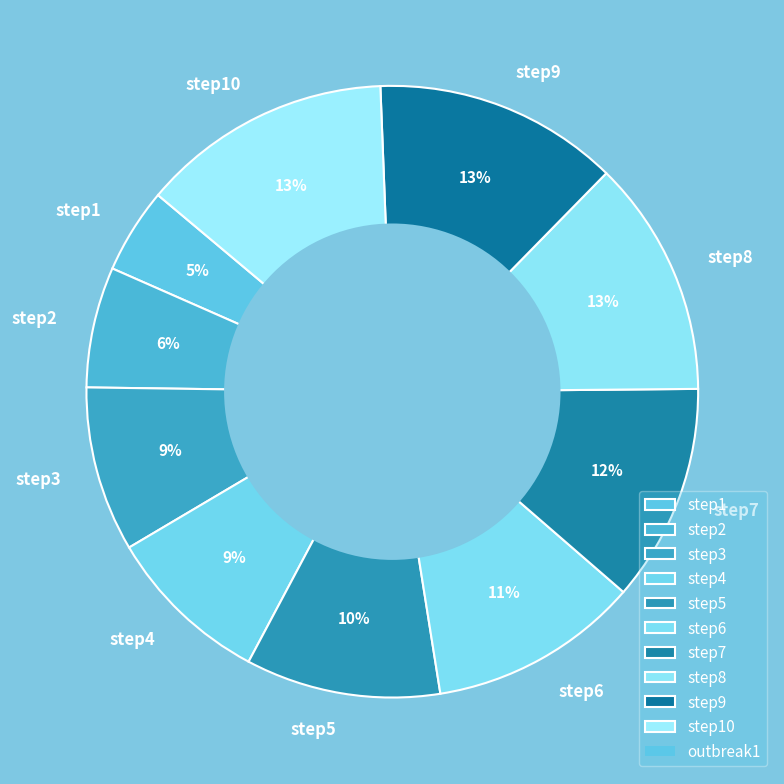

How many segments does this pie chart have?

10